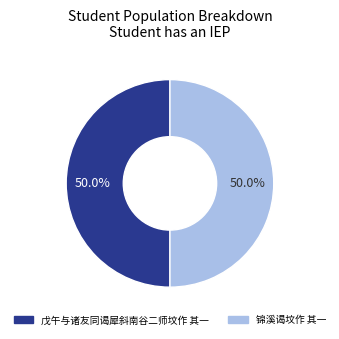

To the nearest percent, what portion does 戊午与诸友同谒犀斜南谷二师坟作 其一 represent?

50%